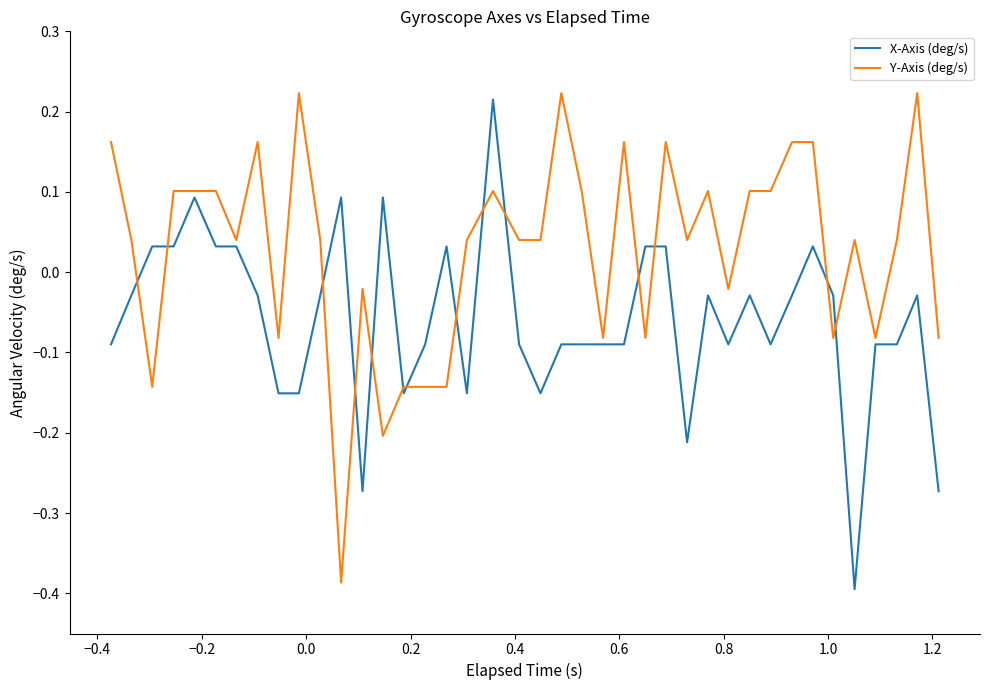

Which series has the largest total across all categories?

Y-Axis (deg/s)